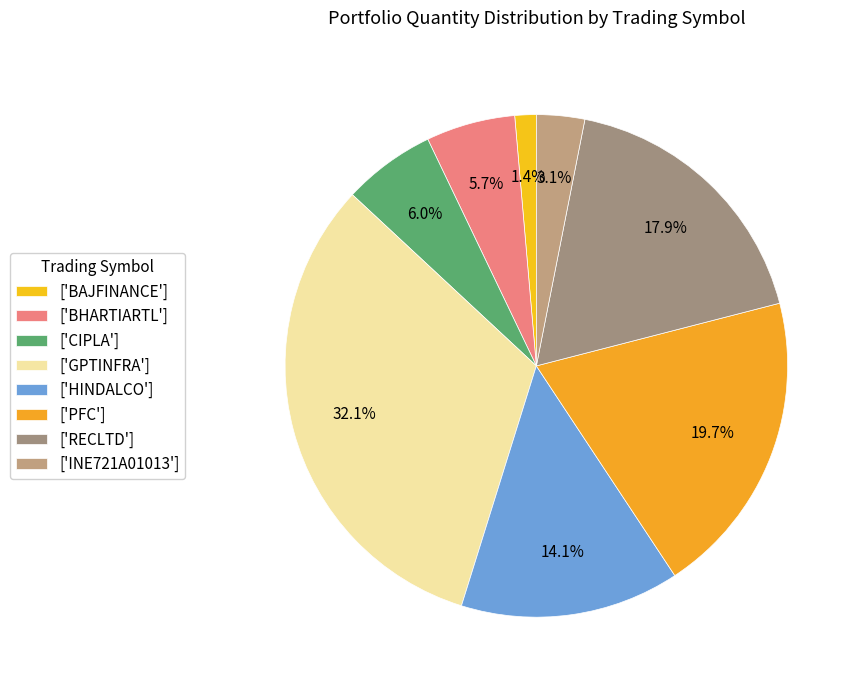

Count the number of slices in the pie.

8